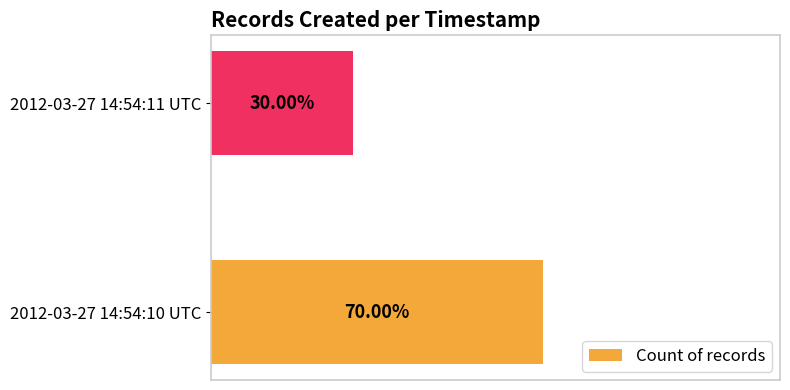

List the labels in order of value, smallest first.

2012-03-27 14:54:11 UTC, 2012-03-27 14:54:10 UTC